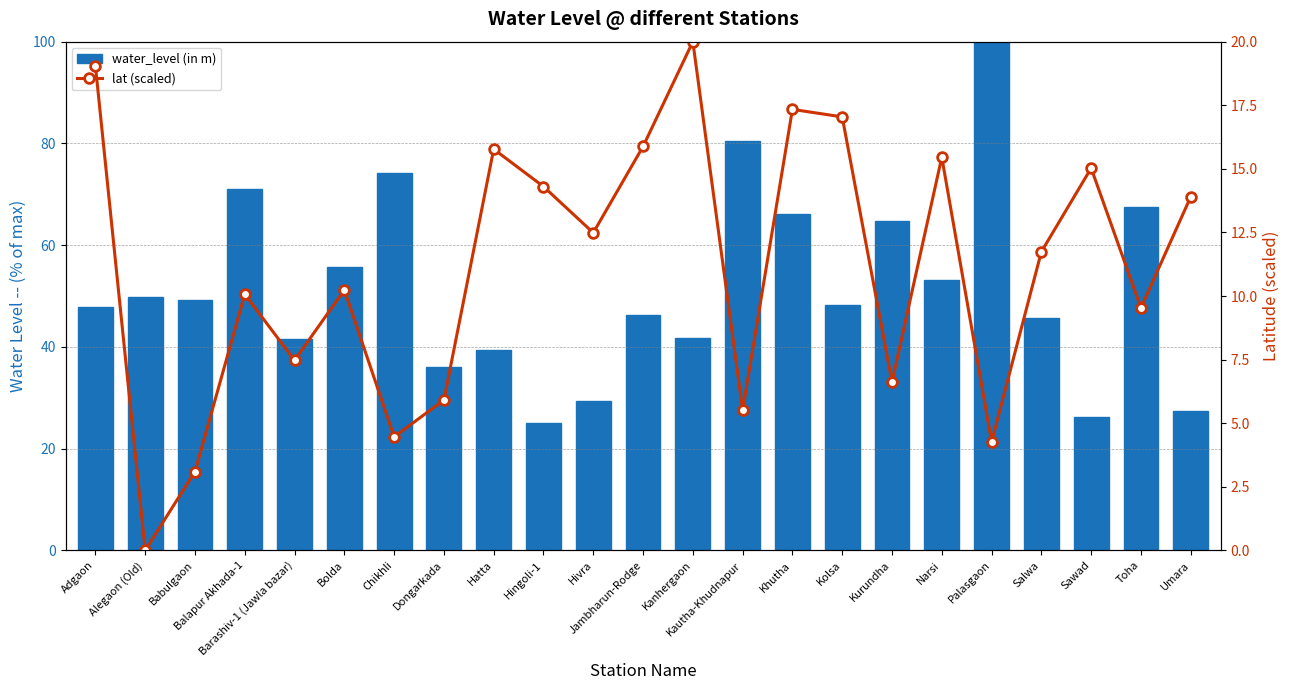

True or false: lat (scaled) has a value of 5.3 at Toha.

False